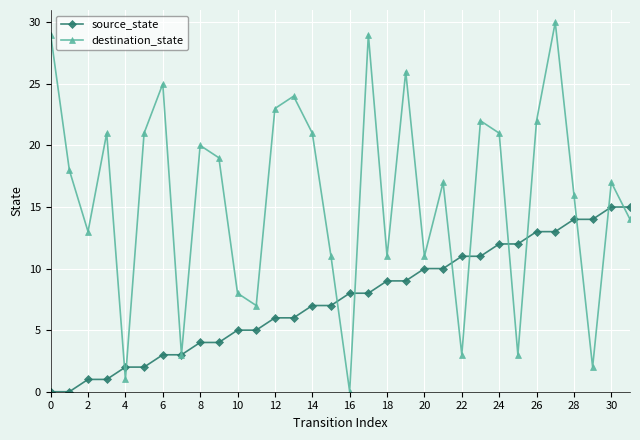

How many values in the destination_state series are below 18?

16